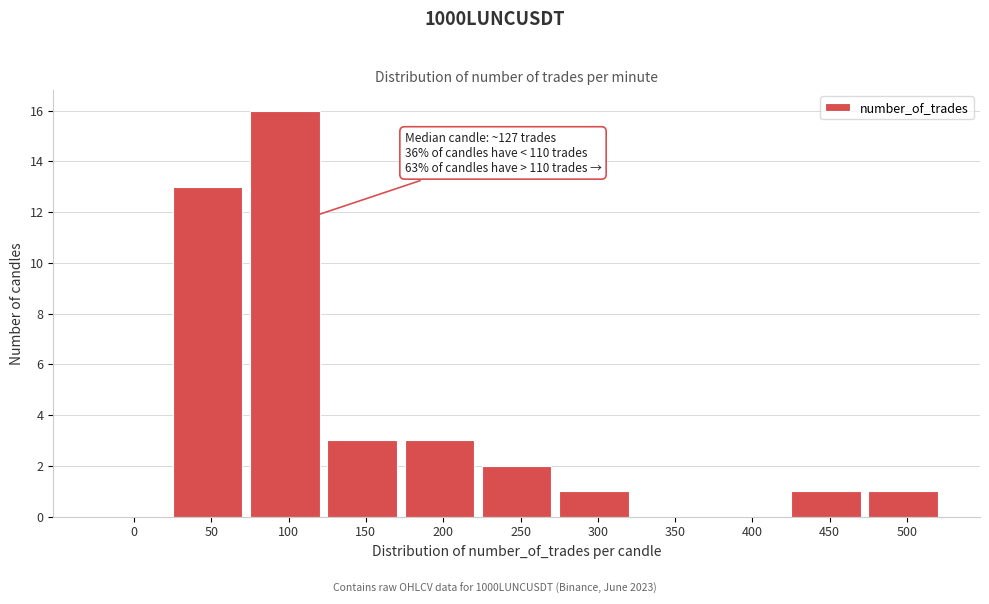

Reading right to left, list all the values displayed in this chart.

500=1	450=1	400=0	350=0	300=1	250=2	200=3	150=3	100=16	50=13	0=0